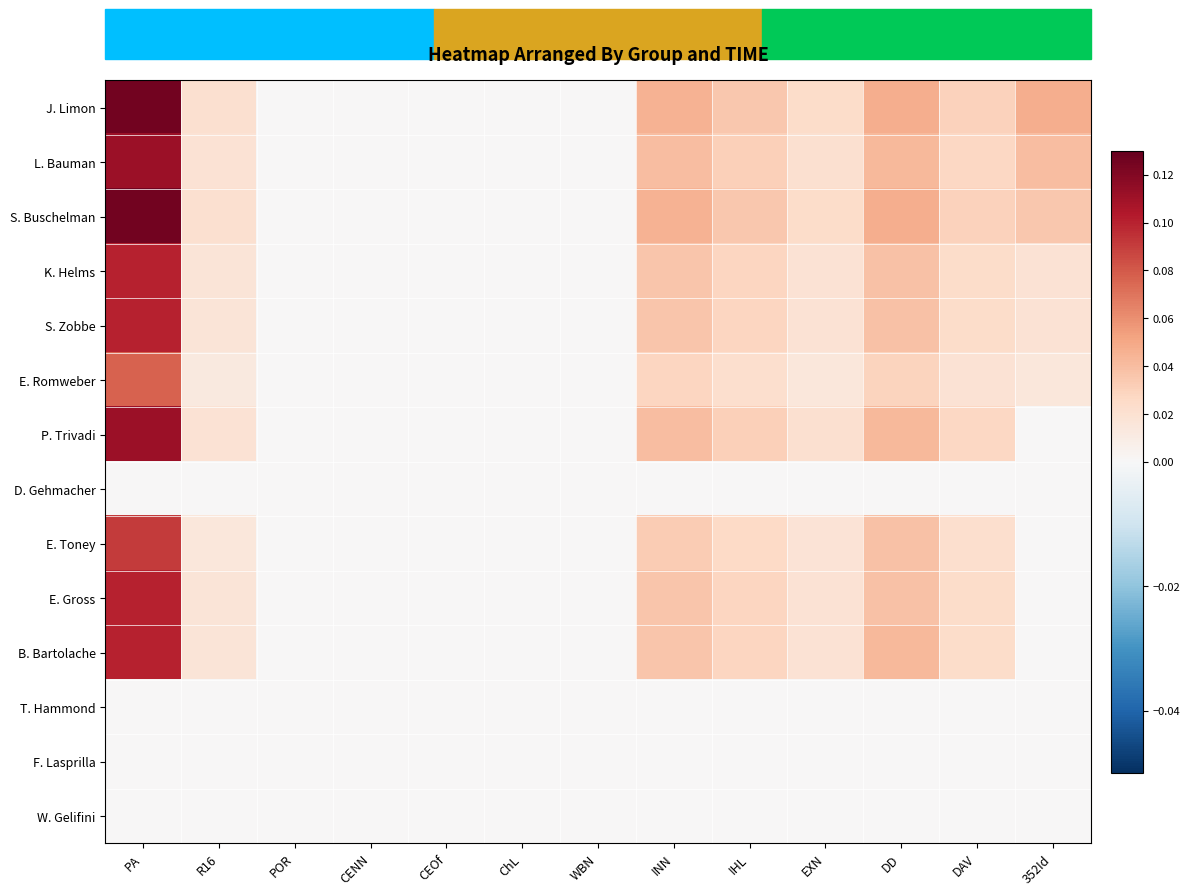

How many data points does each series have?

13